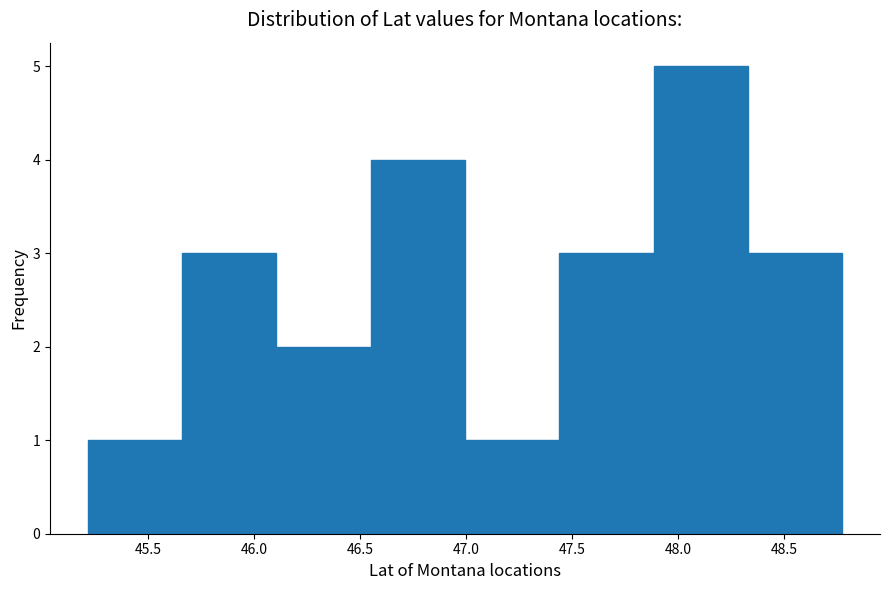

Reading left to right, transcribe this chart: for each bar, give the range it covers on the x-axis and its height. Neither the bar edges nor the heights are printed on the chart, so give them approximately, as read against the axes.

45.20 to 45.65: 1
45.65 to 46.10: 3
46.10 to 46.55: 2
46.55 to 47.00: 4
47.00 to 47.45: 1
47.45 to 47.90: 3
47.90 to 48.35: 5
48.35 to 48.75: 3